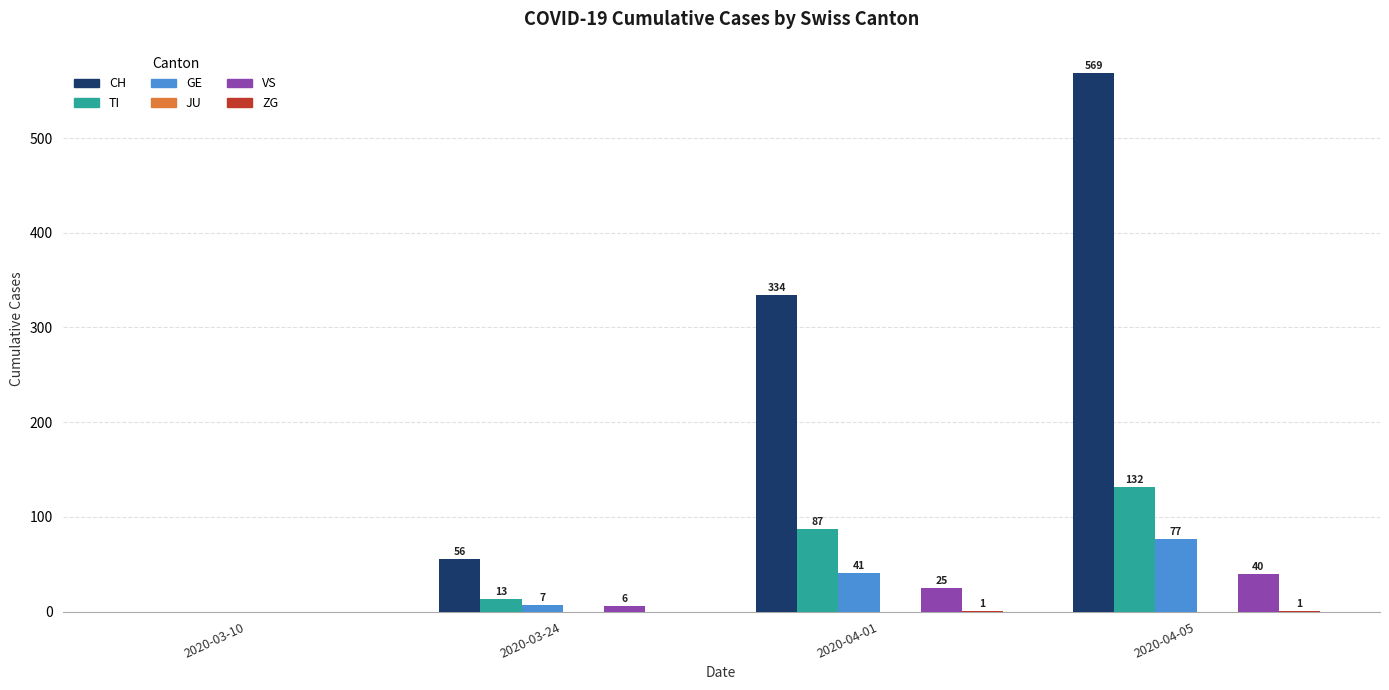

How many categories are shown in the chart?

4